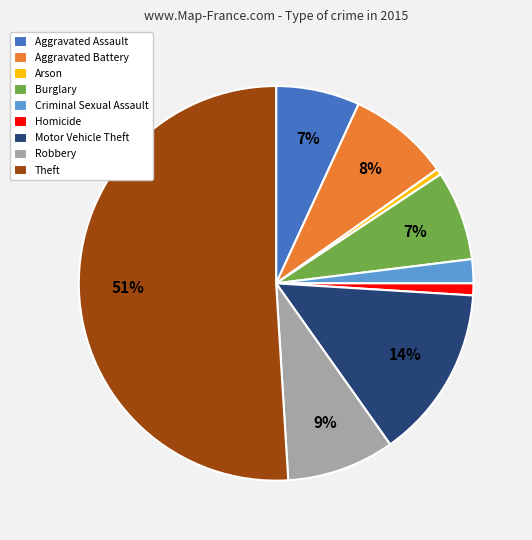

Is the sum of Criminal Sexual Assault and Arson greater than half?

No